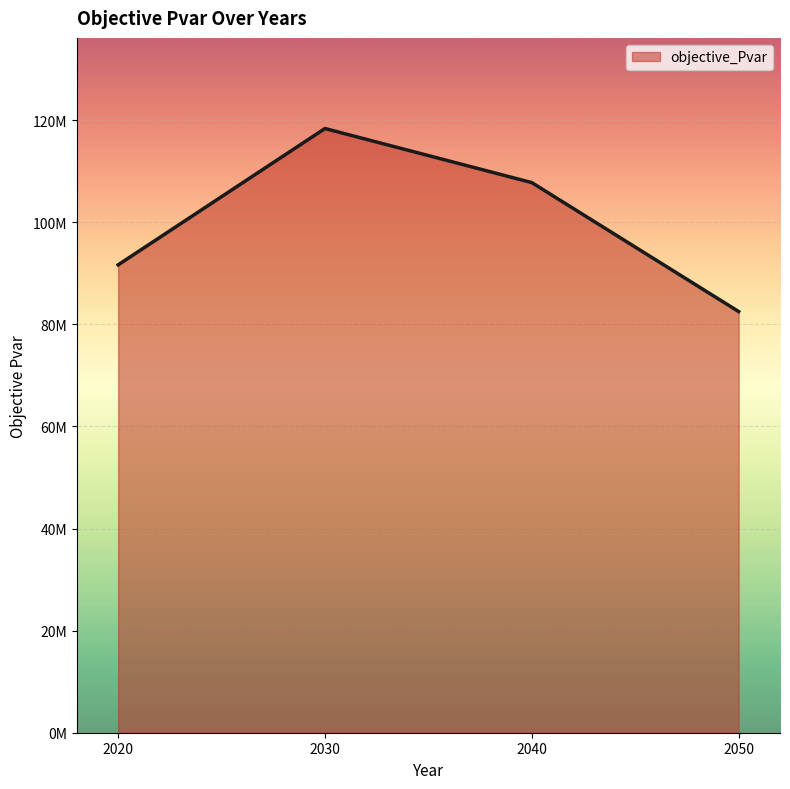

Approximately how many times larger is the value at 2040 compared to 2020?

1.2